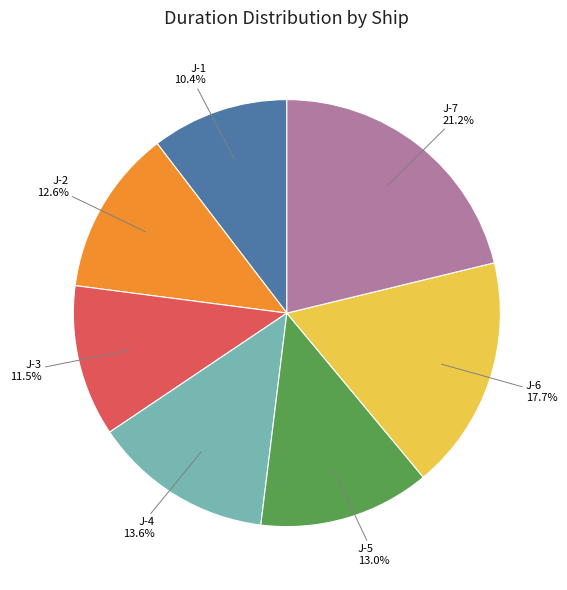

What percentage is NOT represented by J-2?

87.4%